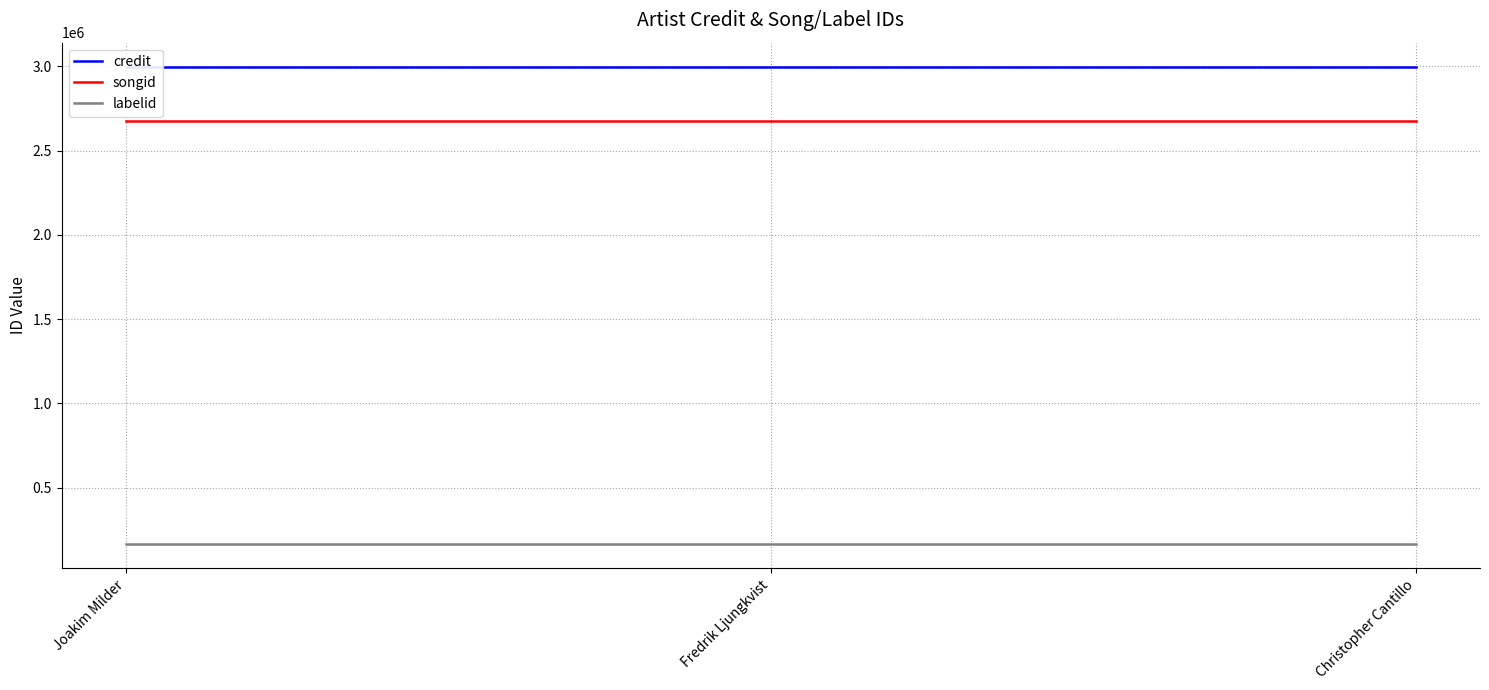

Which has a higher value, Christopher Cantillo or Joakim Milder?

Christopher Cantillo